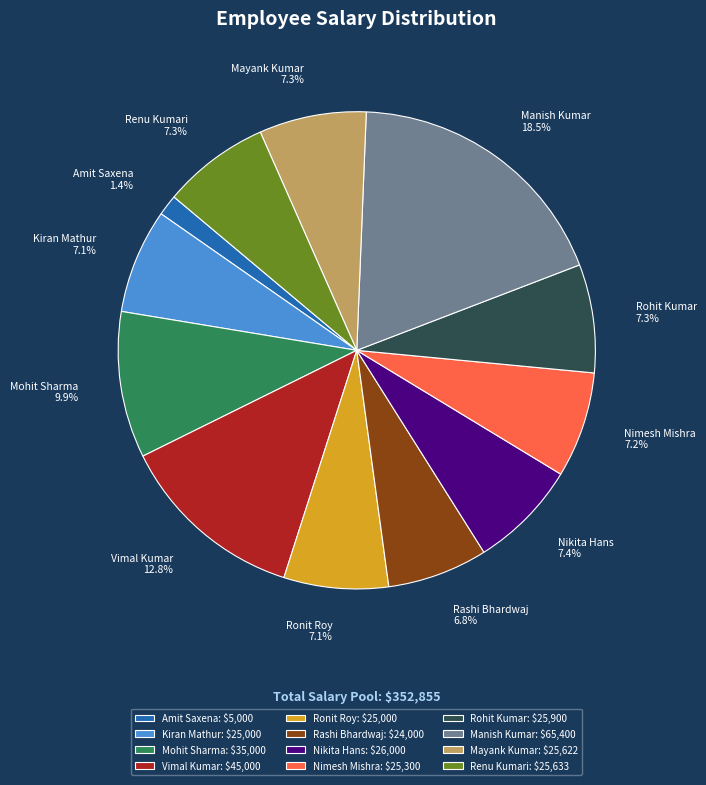

What percentage is NOT represented by Kiran Mathur?

92.9%